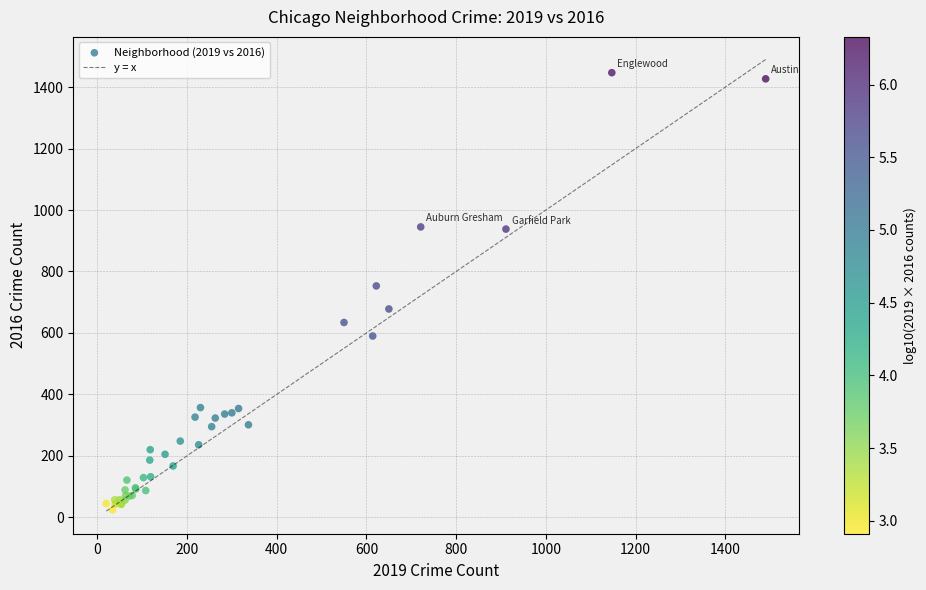

What Y value in the scatter plot is closest to 735?

753